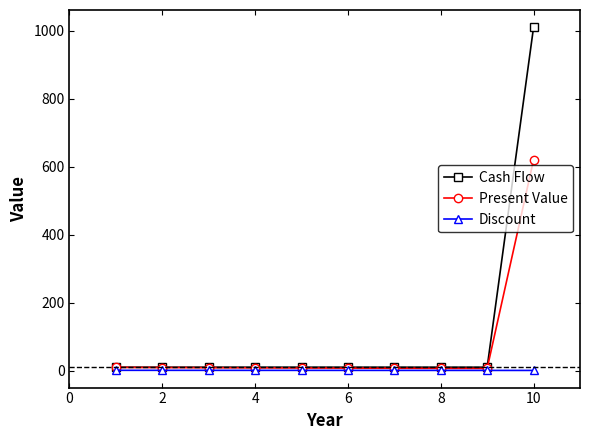

List the series in order of their overall mean, lowest first.

Discount, Present Value, Cash Flow